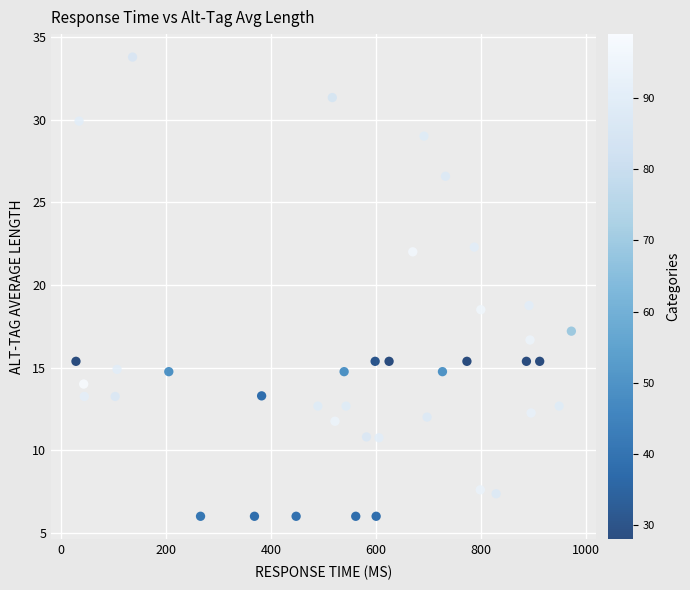

What is the range of Y values (max minus min)?

27.8